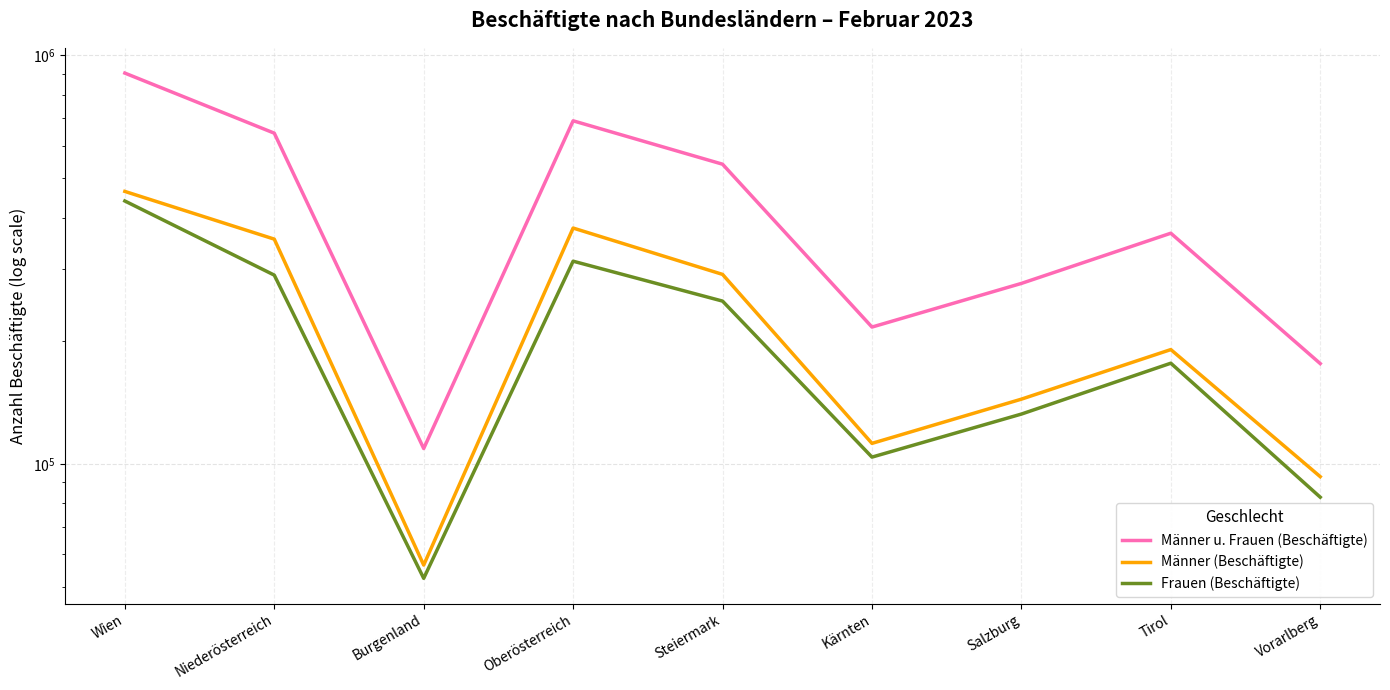

True or false: Männer (Beschäftigte) has more than 2 interior local peaks.

False